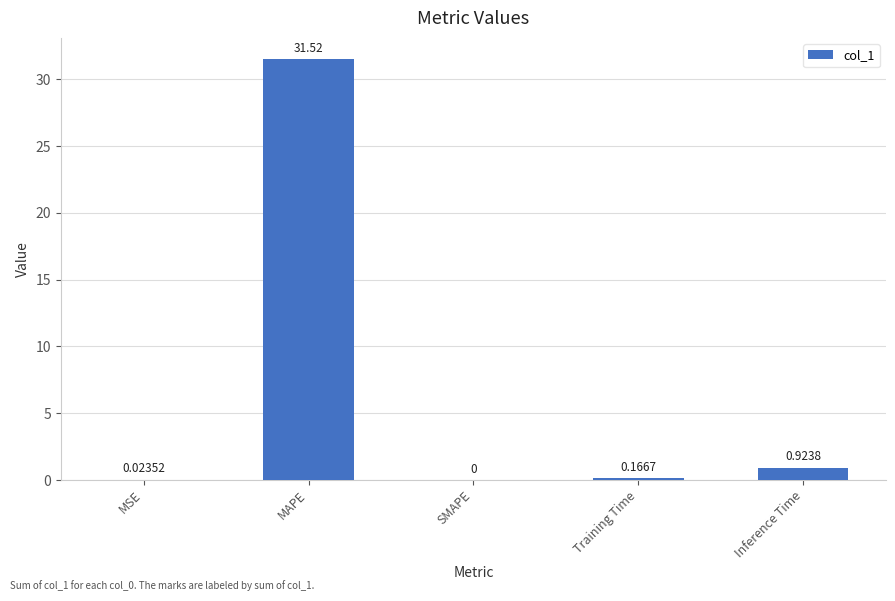

How many positive values are there?

4